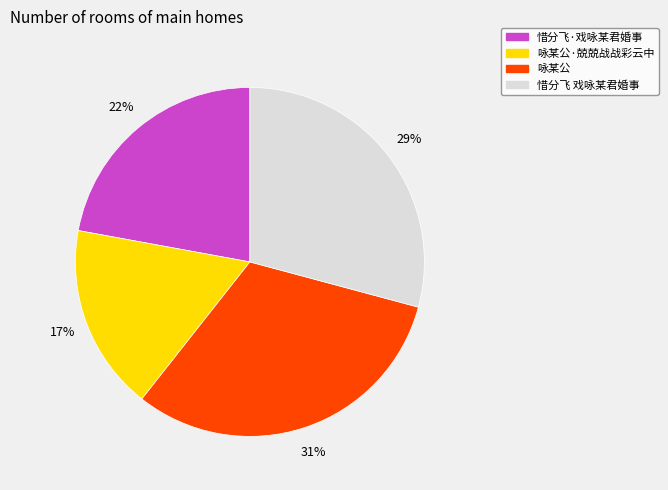

To the nearest percent, what is the difference between the largest and smallest slice percentages?

14%